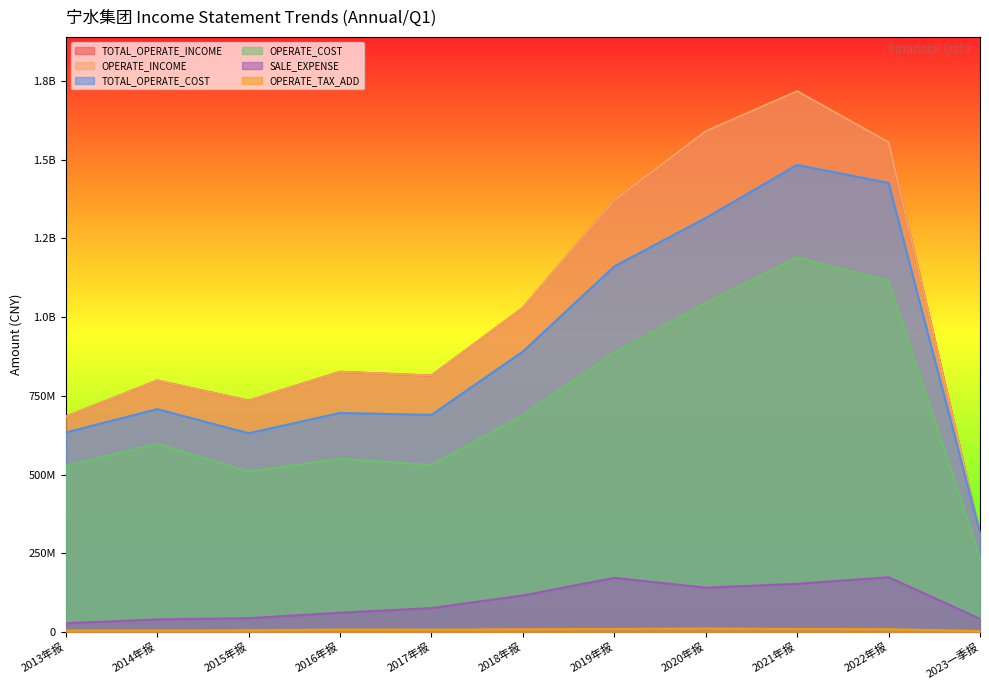

What is the difference between the second highest and second lowest values in the TOTAL_OPERATE_COST series?

794931396.5